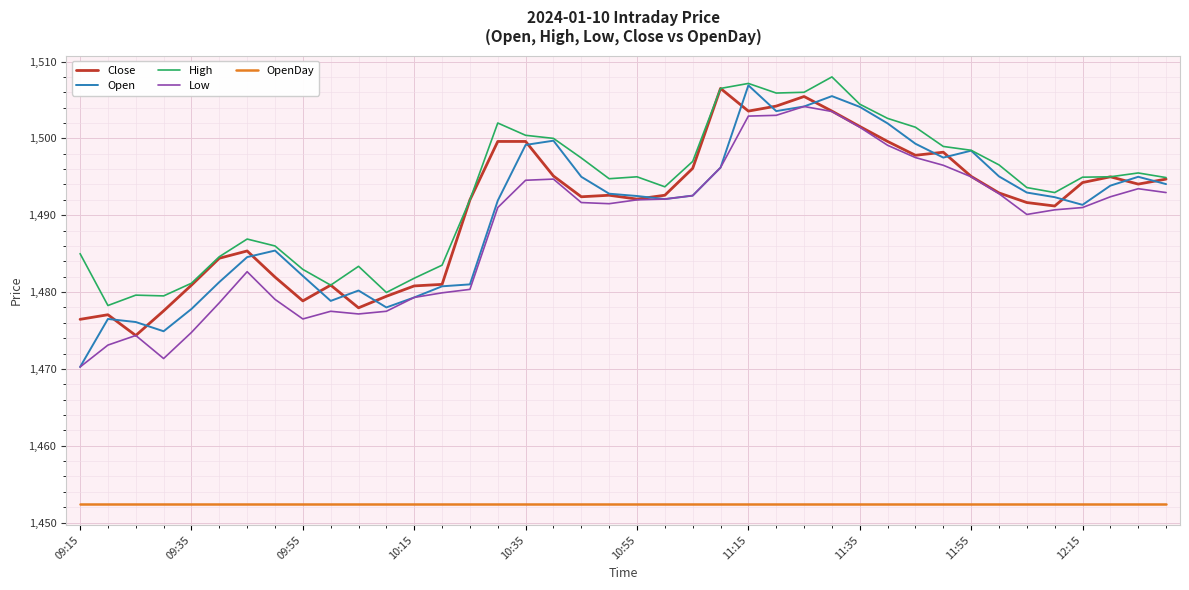

Which series has the largest range (max minus min)?

Open